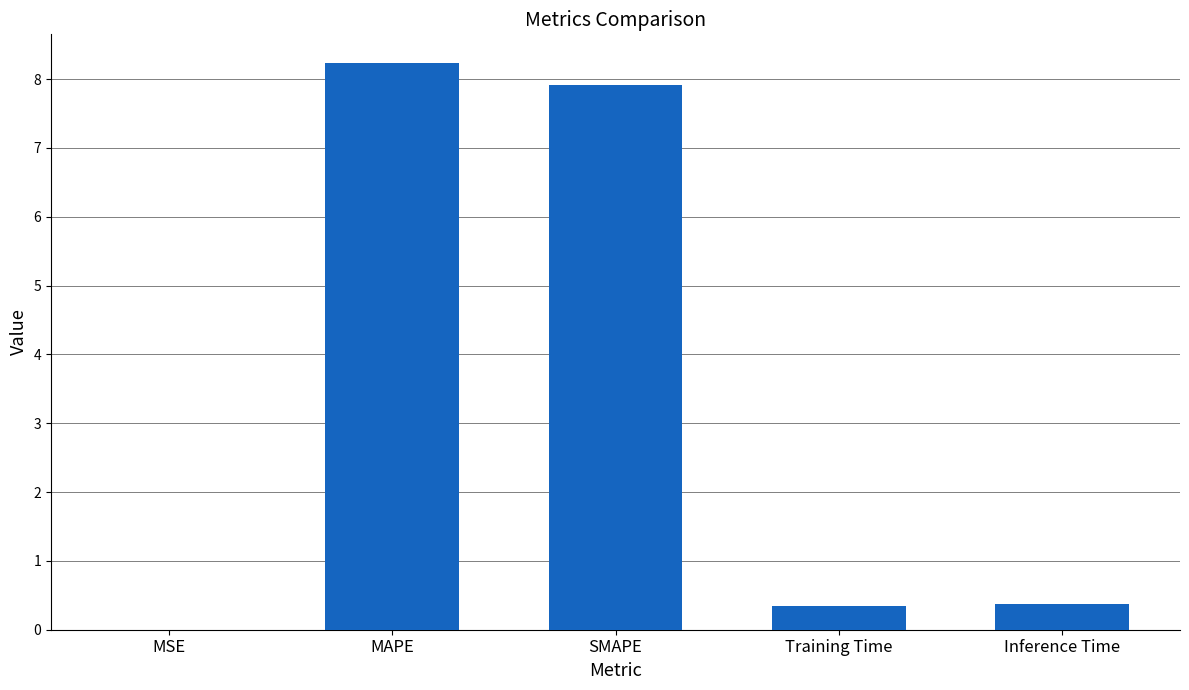

What is the sum of all values?

16.9